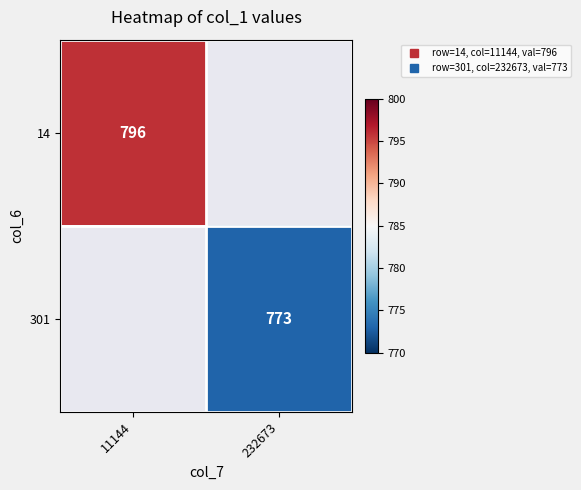

How many categories are shown in the chart?

2